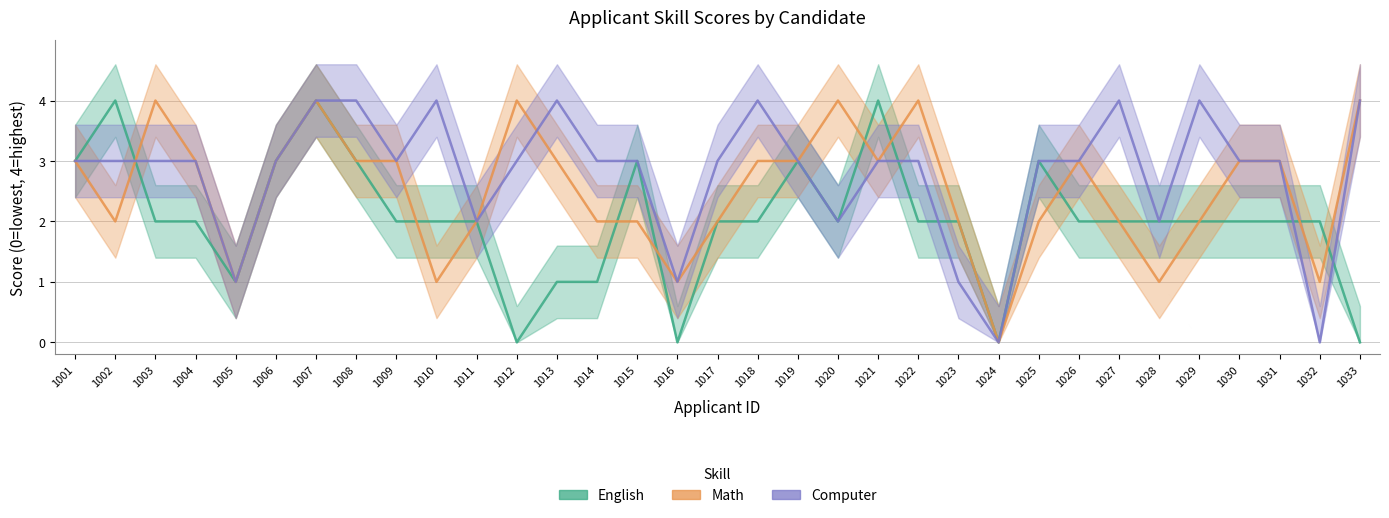

Is this an area chart (filled region under the line)?

No